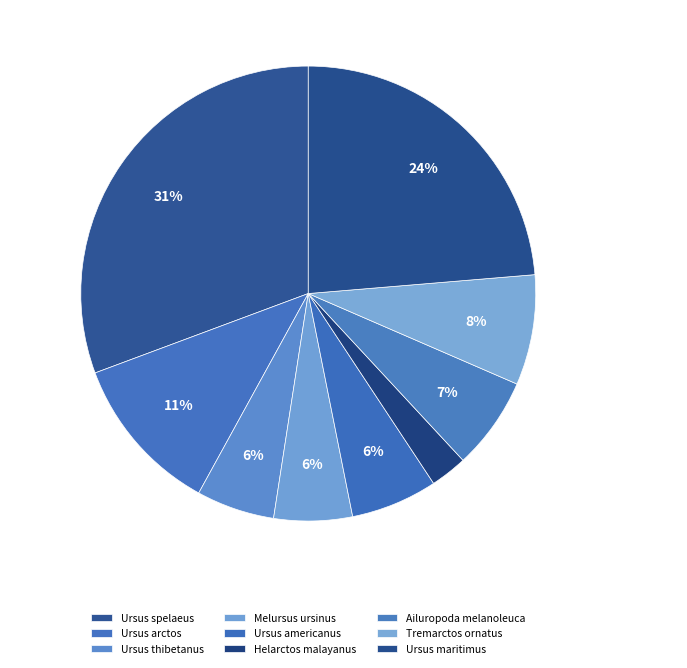

Which category has the biggest portion of the pie?

Ursus spelaeus